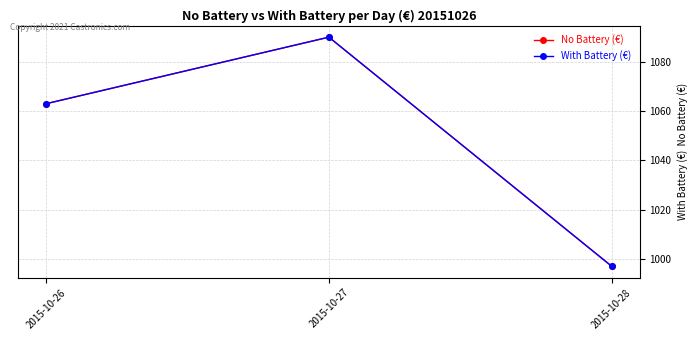

Reading right to left, list all the values displayed in this chart.

No Battery (€): 2015-10-28=997.1	2015-10-27=1090.0	2015-10-26=1063.0
With Battery (€): 2015-10-28=997.1	2015-10-27=1090.0	2015-10-26=1063.0